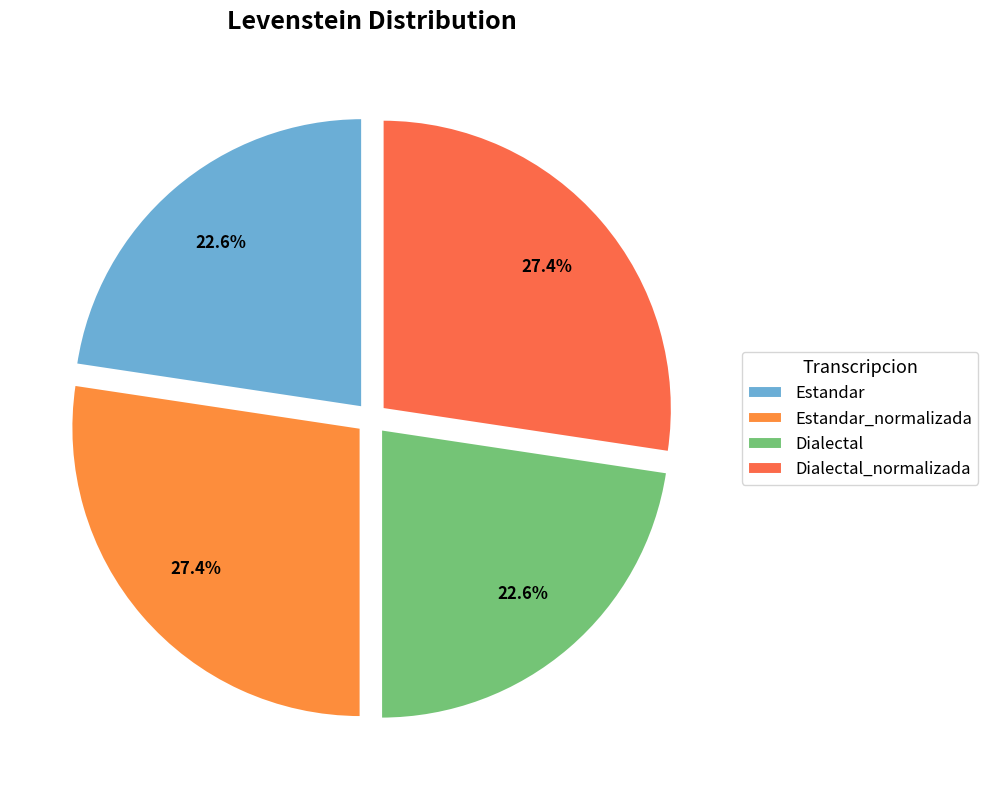

What is the smallest slice in the pie chart?

Estandar